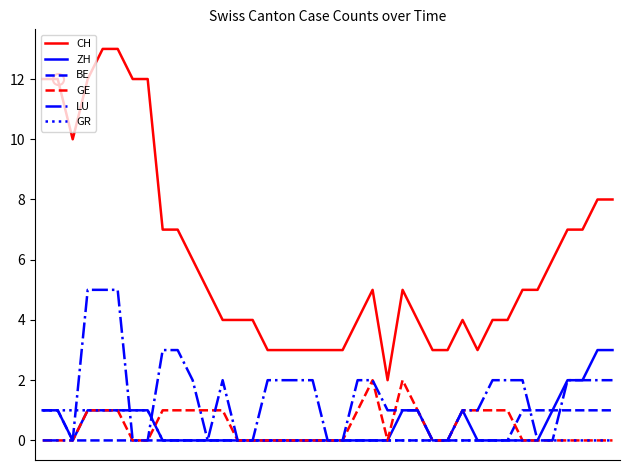

What is the difference between the maximum and minimum values in the BE series?

1